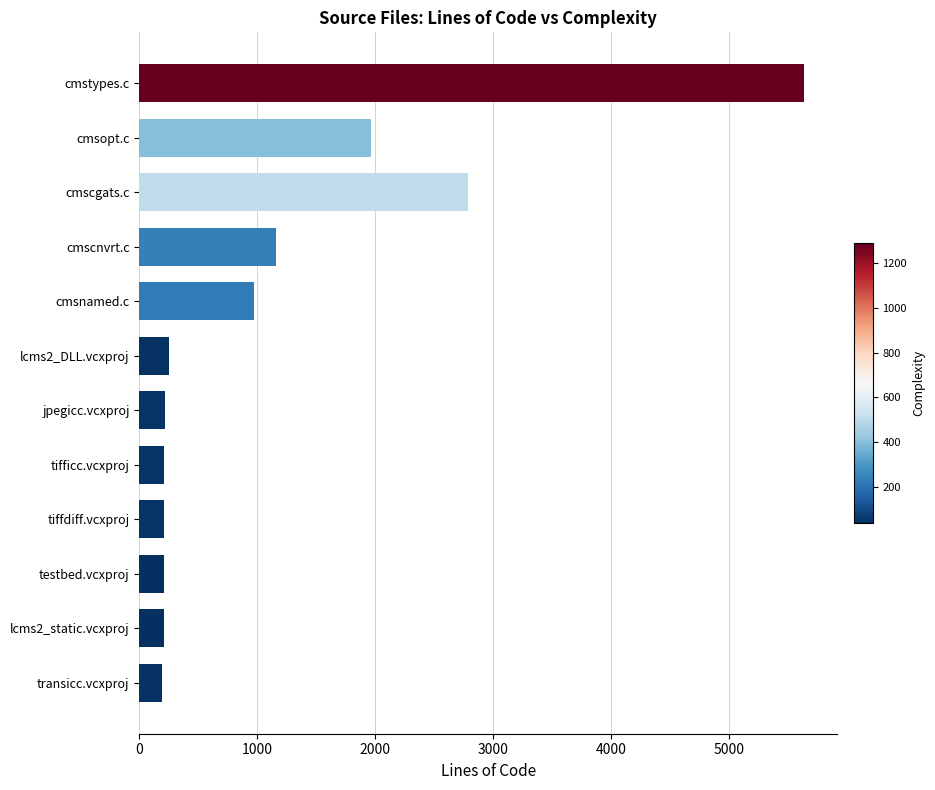

What is the greatest value displayed?

5633